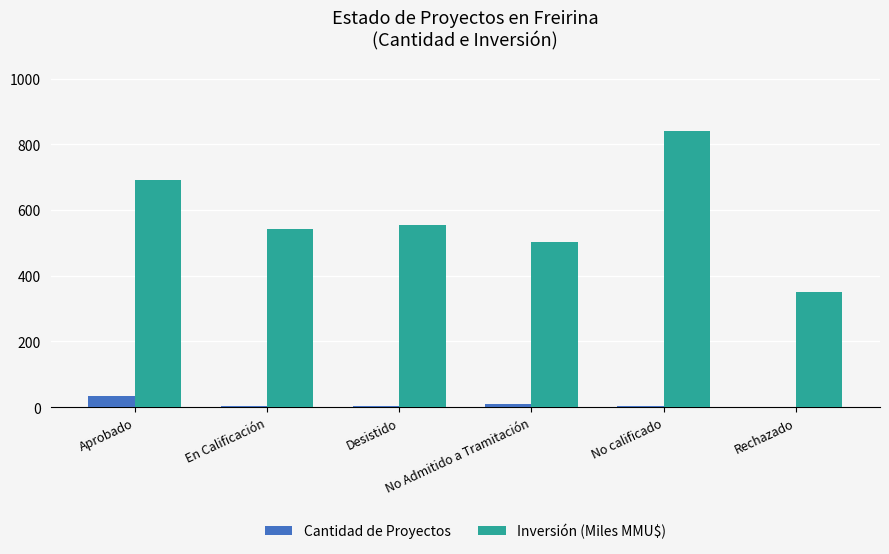

What is the sum of all Inversión (Miles MMU$) values?

3476.5